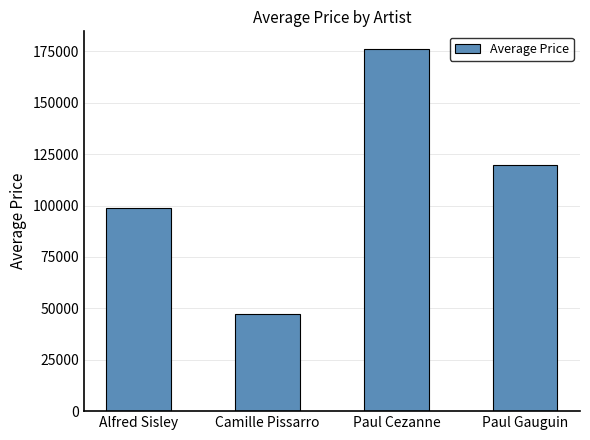

List the labels in order of value, largest first.

Paul Cezanne, Paul Gauguin, Alfred Sisley, Camille Pissarro